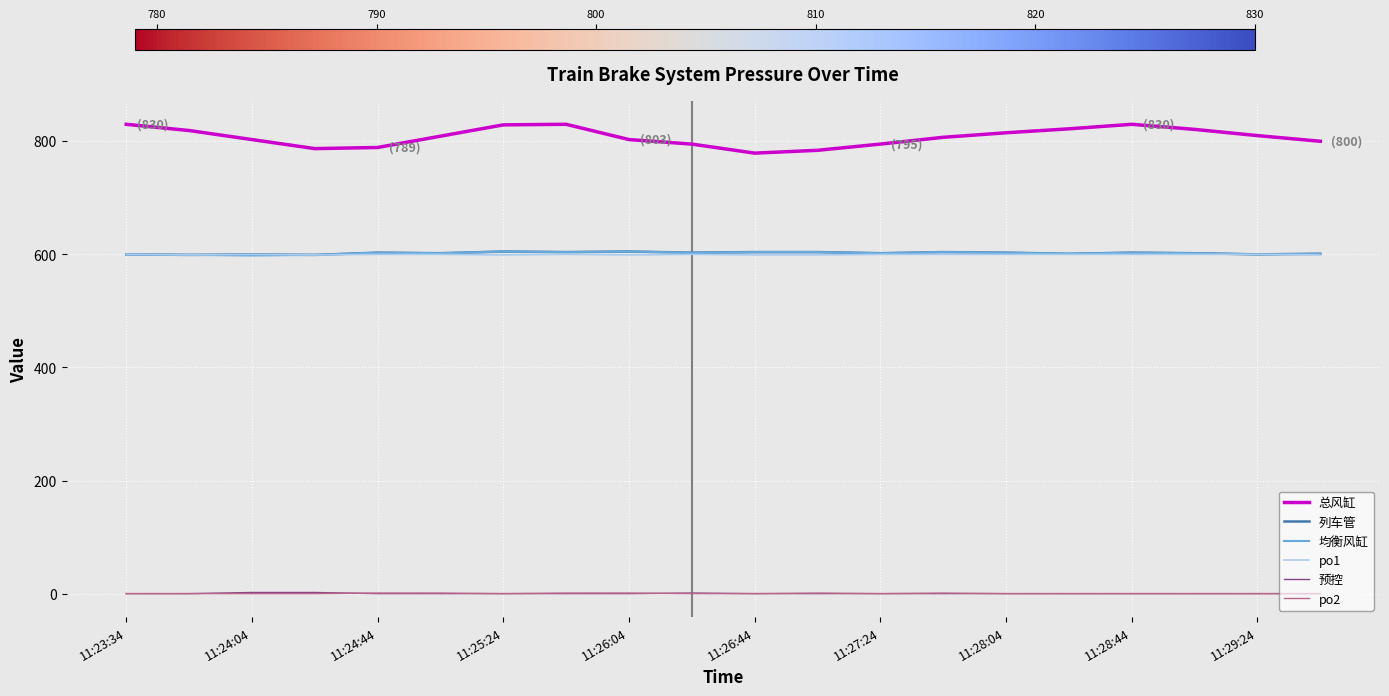

Which series has the largest range (max minus min)?

总风缸